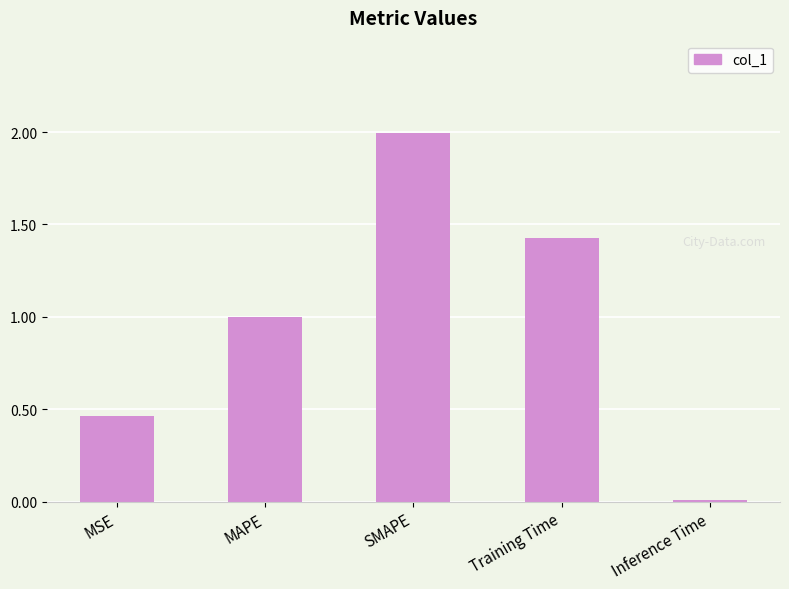

List the labels in order of value, smallest first.

Inference Time, MSE, MAPE, Training Time, SMAPE